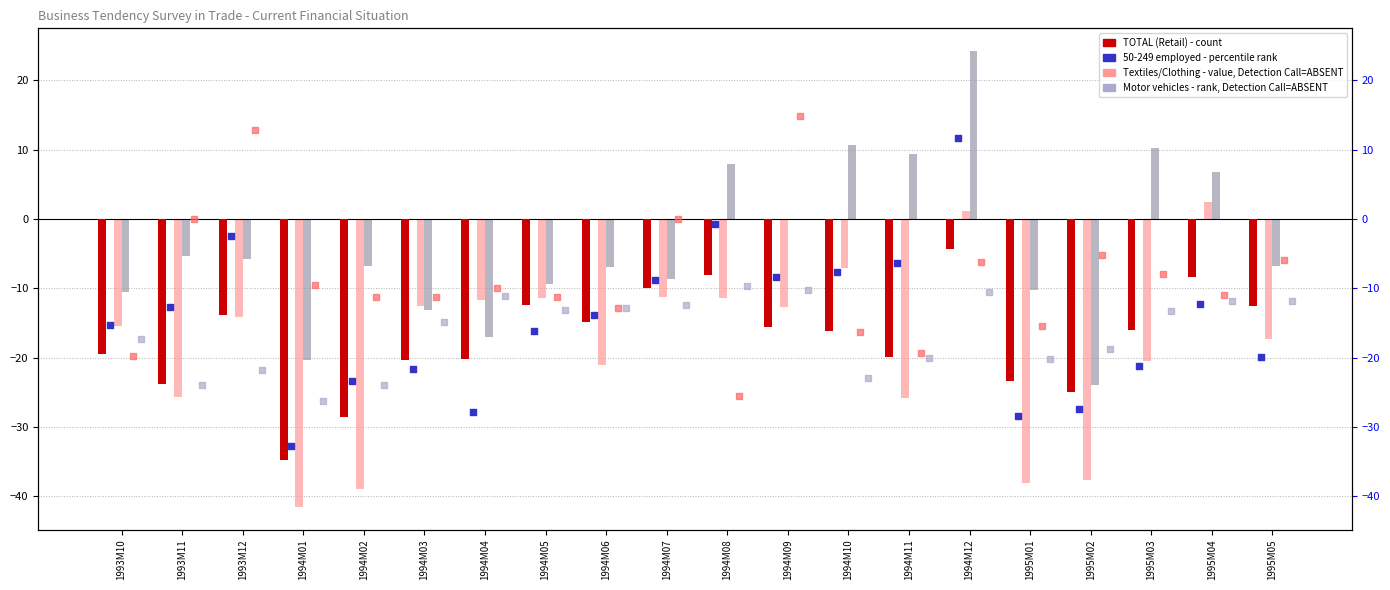

At how many categories does at least one series exceed -30?

20